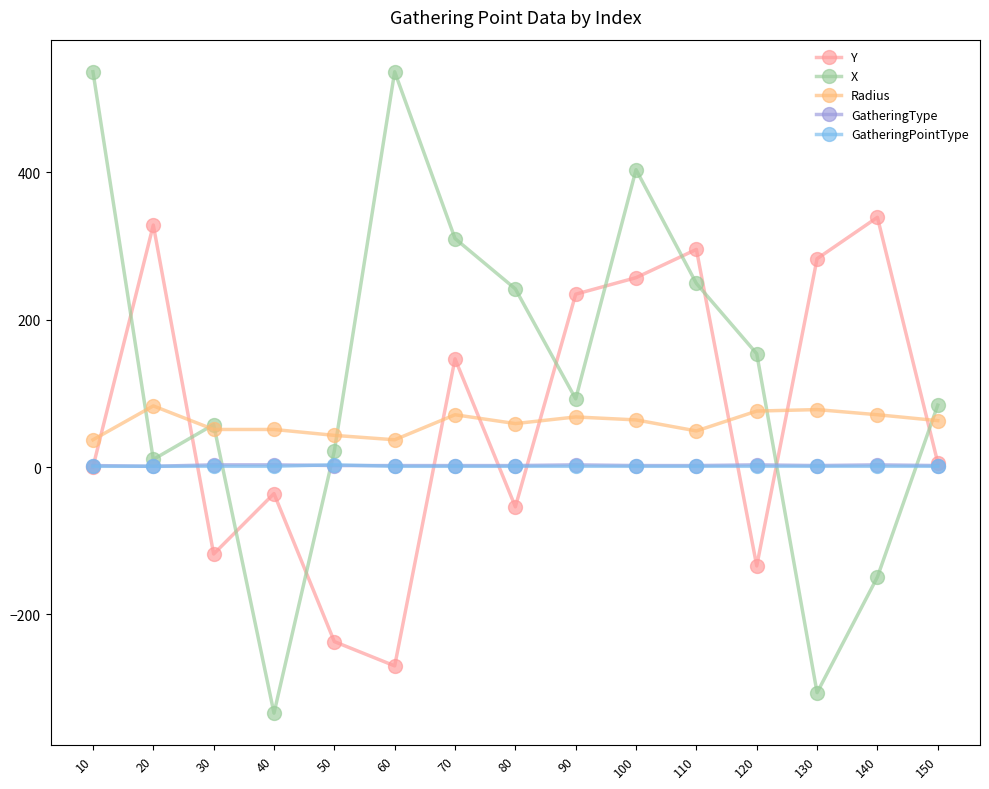

True or false: GatheringType and Radius intersect in this chart.

False